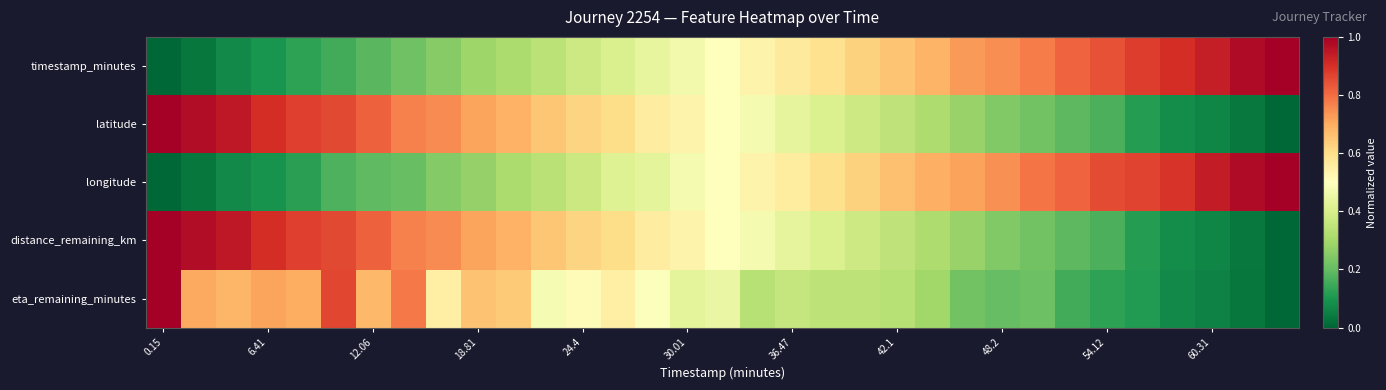

How many series are shown in this chart?

5